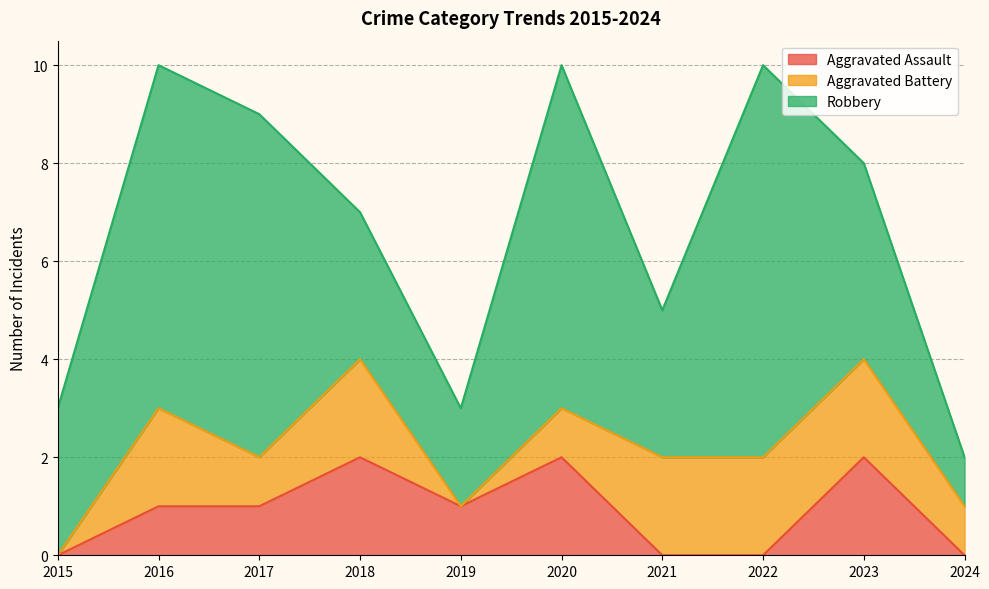

Is the value of Aggravated Assault at 2015 greater than the value of Aggravated Battery at 2020?

No